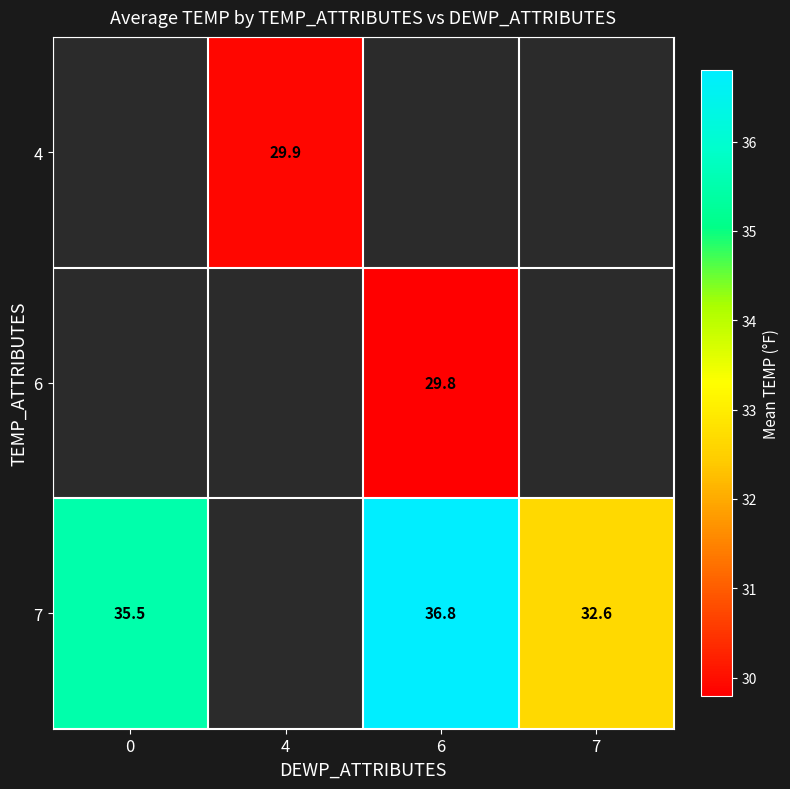

True or false: 4 has a value of 29.9 at 4.

True